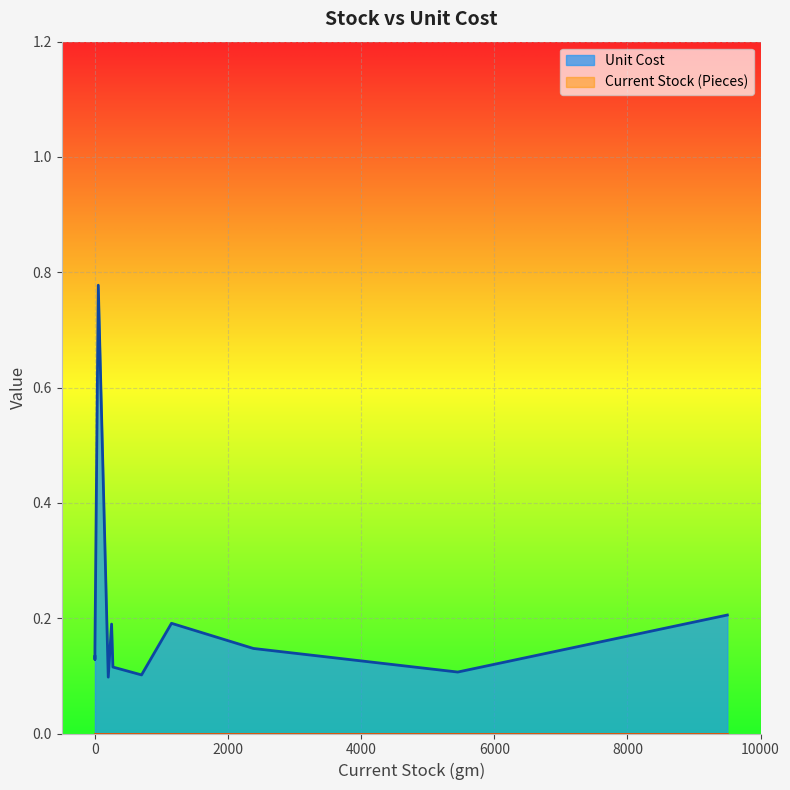

Does the chart display data point markers on the line(s)?

No